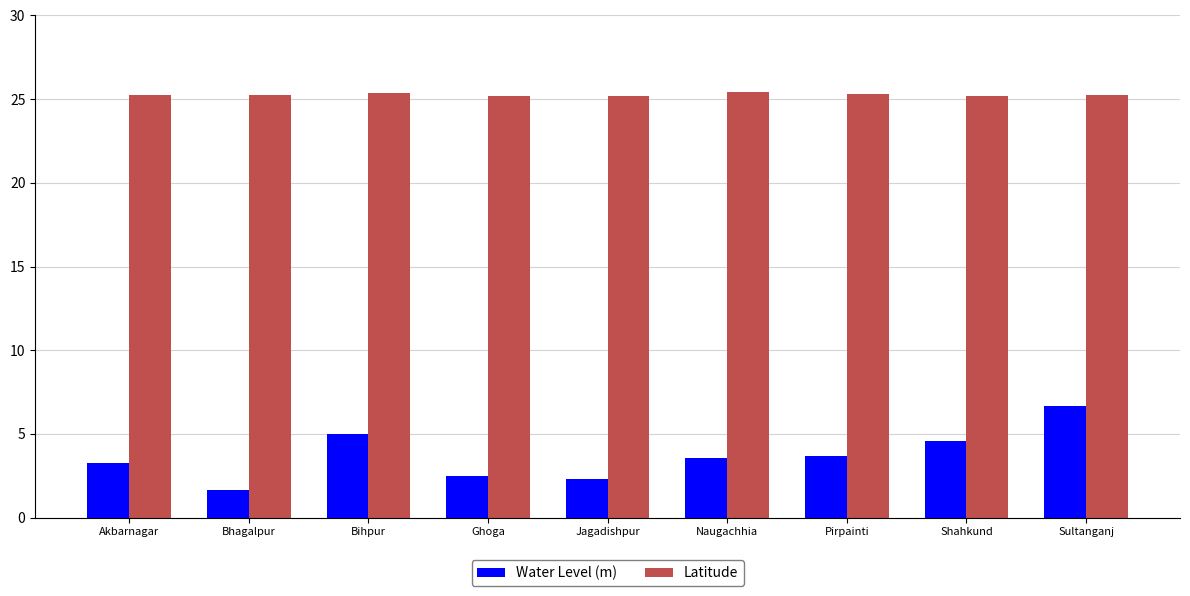

Rank the series at Bihpur from highest to lowest value.

Latitude, Water Level (m)